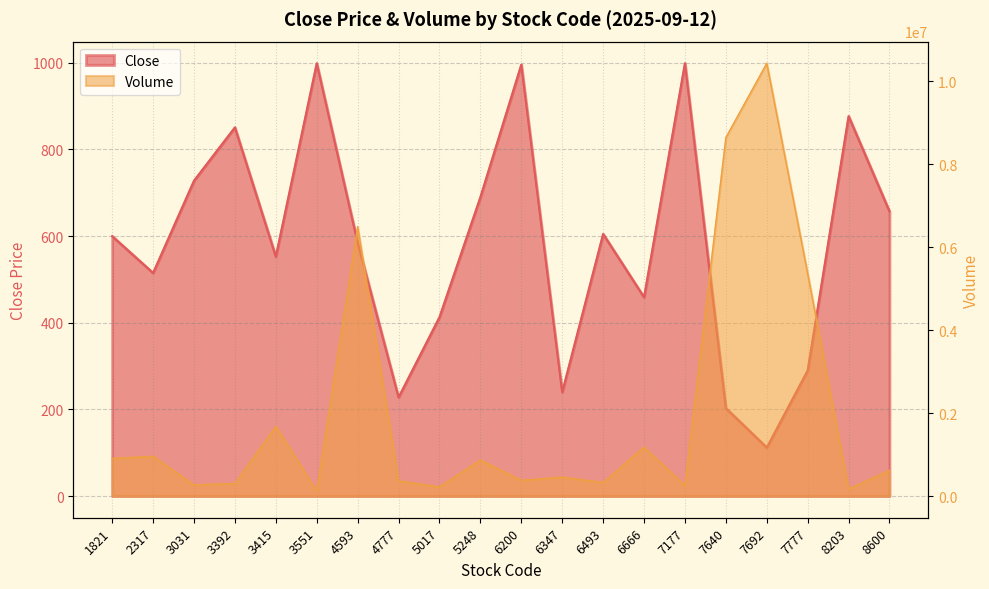

True or false: Volume and Close intersect in this chart.

False